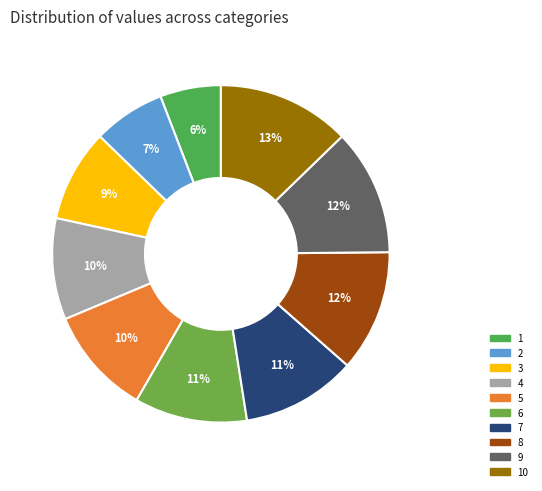

To the nearest percent, what is the average slice percentage?

10%